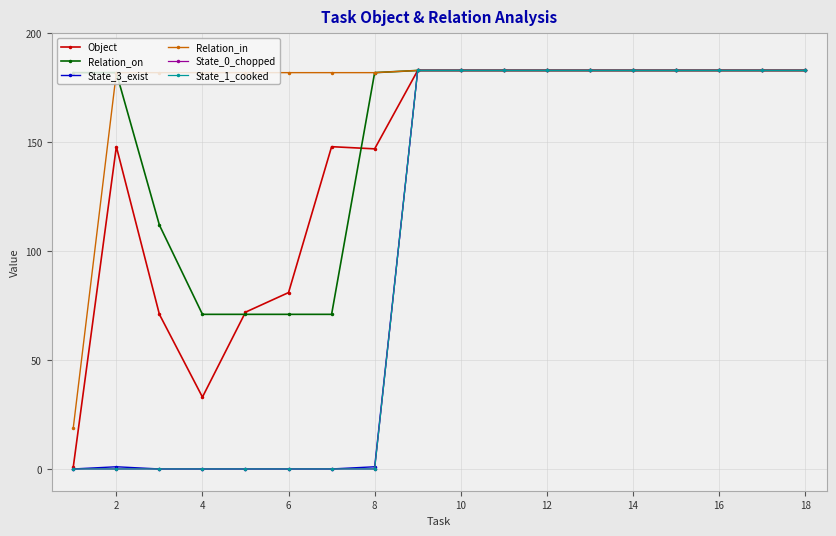

Does the chart have visible grid lines?

Yes